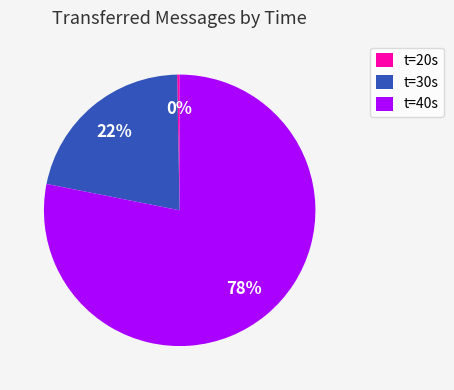

How many segments does this pie chart have?

3